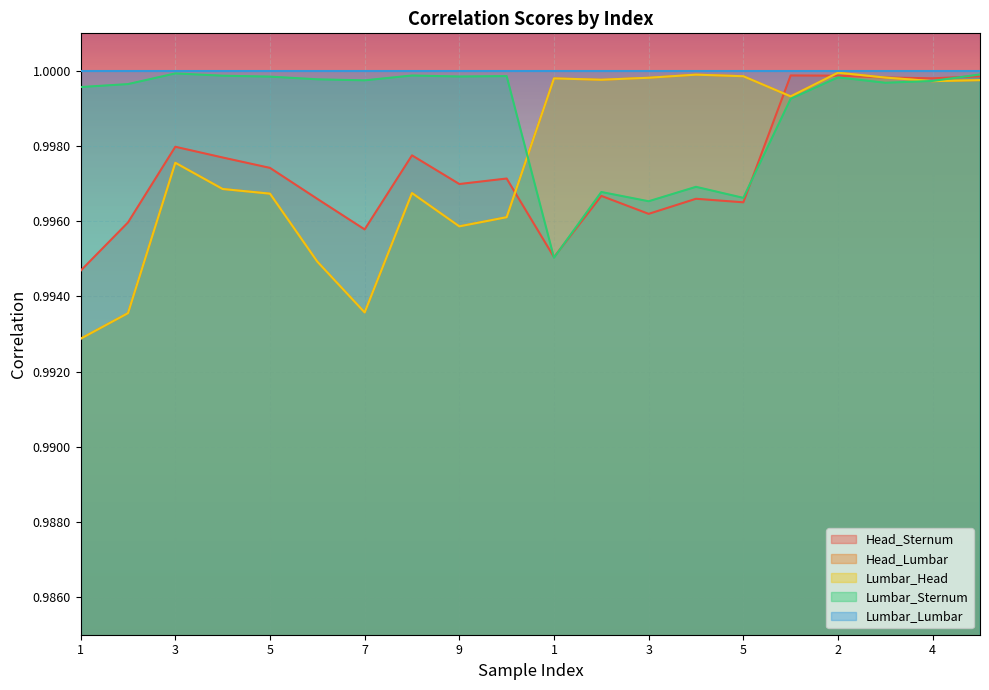

Reading left to right, transcribe all the data shown in this chart.

Head_Sternum: 1.0	1.0	1.0	1.0	1.0	1.0	1.0	1.0	1.0	1.0	1.0	1.0	1.0	1.0	1.0	1.0	1.0	1.0	1.0	1.0
Head_Lumbar: 1.0	1.0	1.0	1.0	1.0	1.0	1.0	1.0	1.0	1.0	1.0	1.0	1.0	1.0	1.0	1.0	1.0	1.0	1.0	1.0
Lumbar_Head: 1.0	1.0	1.0	1.0	1.0	1.0	1.0	1.0	1.0	1.0	1.0	1.0	1.0	1.0	1.0	1.0	1.0	1.0	1.0	1.0
Lumbar_Sternum: 1.0	1.0	1.0	1.0	1.0	1.0	1.0	1.0	1.0	1.0	1.0	1.0	1.0	1.0	1.0	1.0	1.0	1.0	1.0	1.0